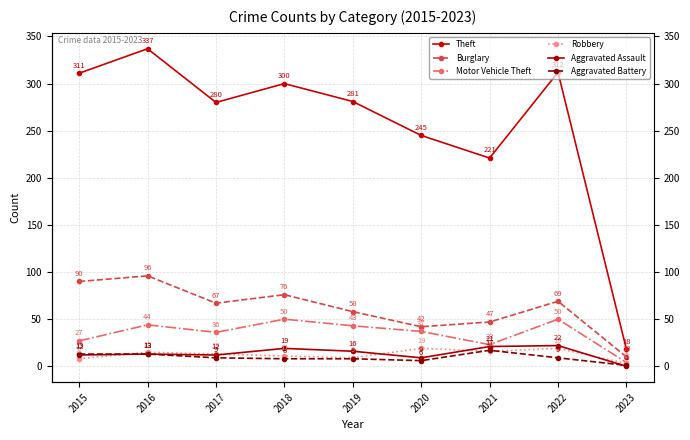

What is the value of the Aggravated Assault point at the 1st from the left?

12